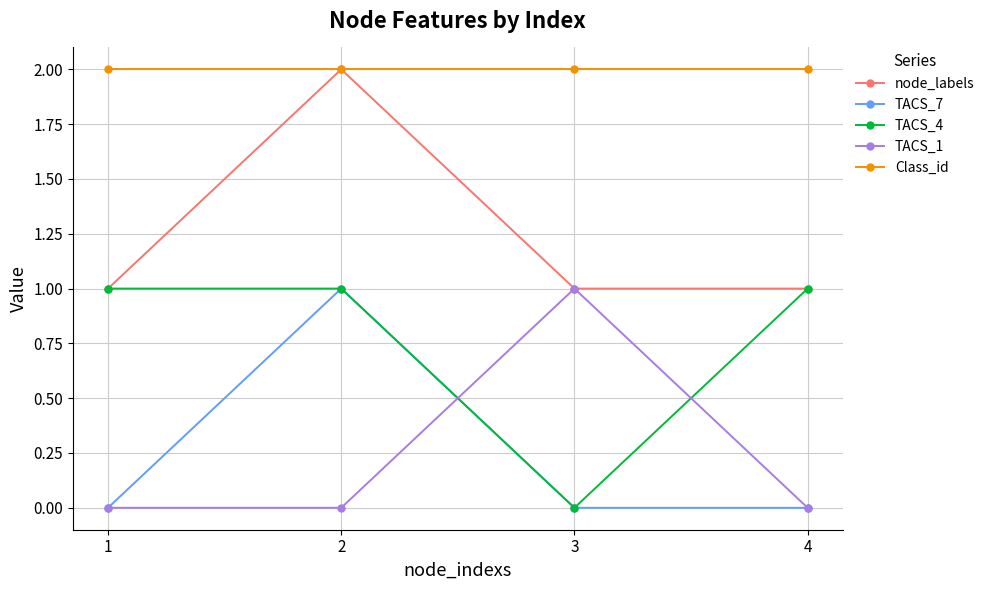

True or false: node_labels and TACS_7 cross at least once.

False